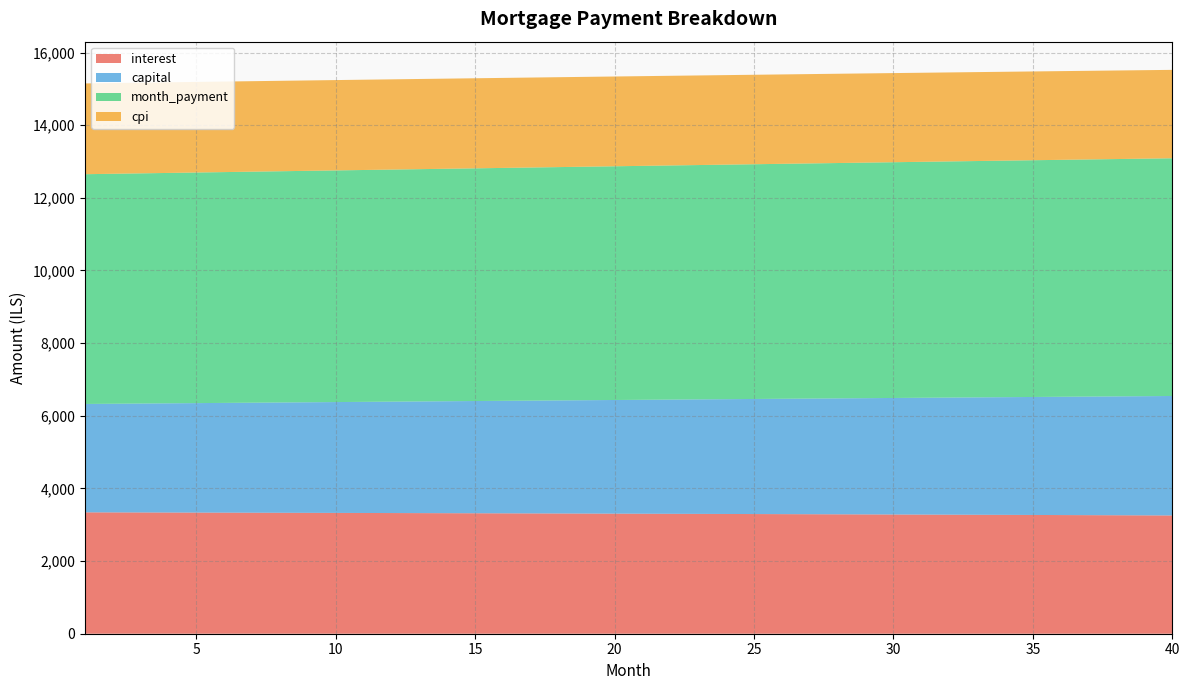

Reading left to right, list all the values displayed in this chart.

interest: 1=3341.7	2=3340.1	3=3338.4	4=3336.7	5=3335.0	6=3333.3	7=3331.5	8=3329.7	9=3327.9	10=3326.1	11=3324.2	12=3322.3	13=3320.3	14=3318.4	15=3316.4	16=3314.3	17=3312.3	18=3310.2	19=3308.0	20=3305.9	21=3303.7	22=3301.5	23=3299.2	24=3296.9	25=3294.6	26=3292.3	27=3289.9	28=3287.5	29=3285.0	30=3282.5	31=3280.0	32=3277.5	33=3274.9	34=3272.3	35=3269.6	36=3267.0	37=3264.2	38=3261.5	39=3258.7	40=3255.9
capital: 1=2983.6	2=2991.1	3=2998.6	4=3006.1	5=3013.6	6=3021.1	7=3028.7	8=3036.2	9=3043.8	10=3051.4	11=3059.1	12=3066.7	13=3074.4	14=3082.1	15=3089.8	16=3097.5	17=3105.2	18=3113.0	19=3120.8	20=3128.6	21=3136.4	22=3144.3	23=3152.1	24=3160.0	25=3167.9	26=3175.8	27=3183.8	28=3191.7	29=3199.7	30=3207.7	31=3215.7	32=3223.7	33=3231.8	34=3239.9	35=3248.0	36=3256.1	37=3264.2	38=3272.4	39=3280.6	40=3288.8
month_payment: 1=6325.3	2=6331.1	3=6337.0	4=6342.8	5=6348.6	6=6354.4	7=6360.2	8=6366.0	9=6371.7	10=6377.5	11=6383.3	12=6389.0	13=6394.7	14=6400.4	15=6406.1	16=6411.8	17=6417.5	18=6423.2	19=6428.8	20=6434.5	21=6440.1	22=6445.7	23=6451.3	24=6456.9	25=6462.5	26=6468.1	27=6473.6	28=6479.2	29=6484.7	30=6490.2	31=6495.7	32=6501.2	33=6506.7	34=6512.2	35=6517.6	36=6523.1	37=6528.5	38=6533.9	39=6539.3	40=6544.7
cpi: 1=2498.8	2=2497.6	3=2496.3	4=2495.0	5=2493.7	6=2492.4	7=2491.1	8=2489.7	9=2488.3	10=2486.9	11=2485.5	12=2484.0	13=2482.6	14=2481.1	15=2479.5	16=2478.0	17=2476.4	18=2474.8	19=2473.2	20=2471.6	21=2469.9	22=2468.2	23=2466.5	24=2464.8	25=2463.0	26=2461.3	27=2459.4	28=2457.6	29=2455.8	30=2453.9	31=2452.0	32=2450.0	33=2448.1	34=2446.1	35=2444.1	36=2442.1	37=2440.0	38=2437.9	39=2435.8	40=2433.7